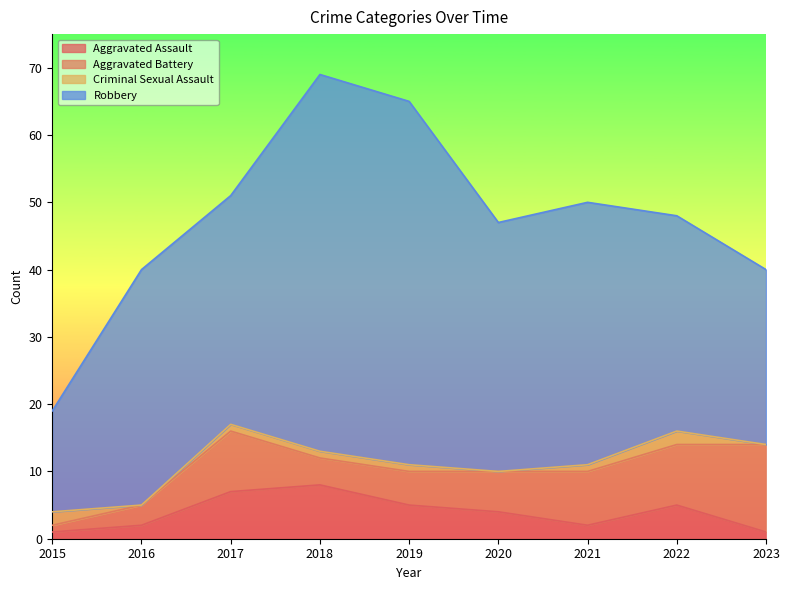

At which label does Criminal Sexual Assault reach its minimum?

2016